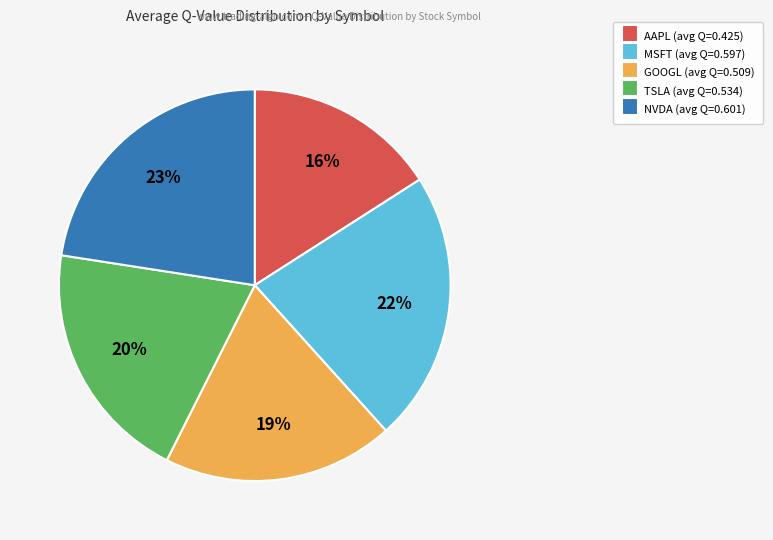

Does NVDA account for over 50% of the chart?

No